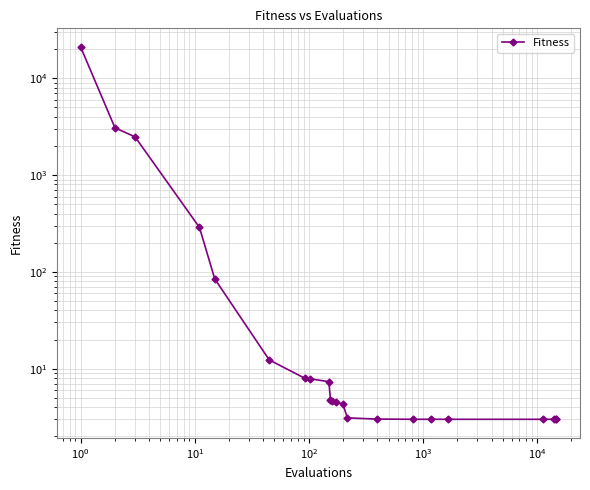

True or false: the data shows 8.5 at $\mathdefault{10^{3}}$.

False